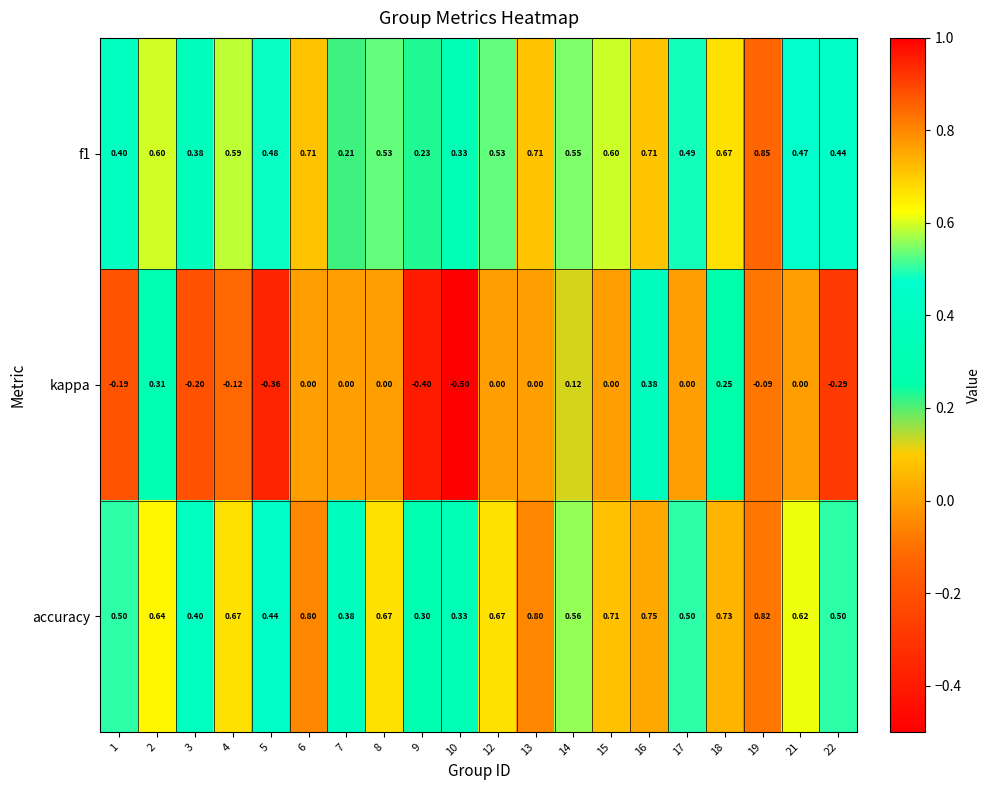

Which series has the largest range (max minus min)?

kappa